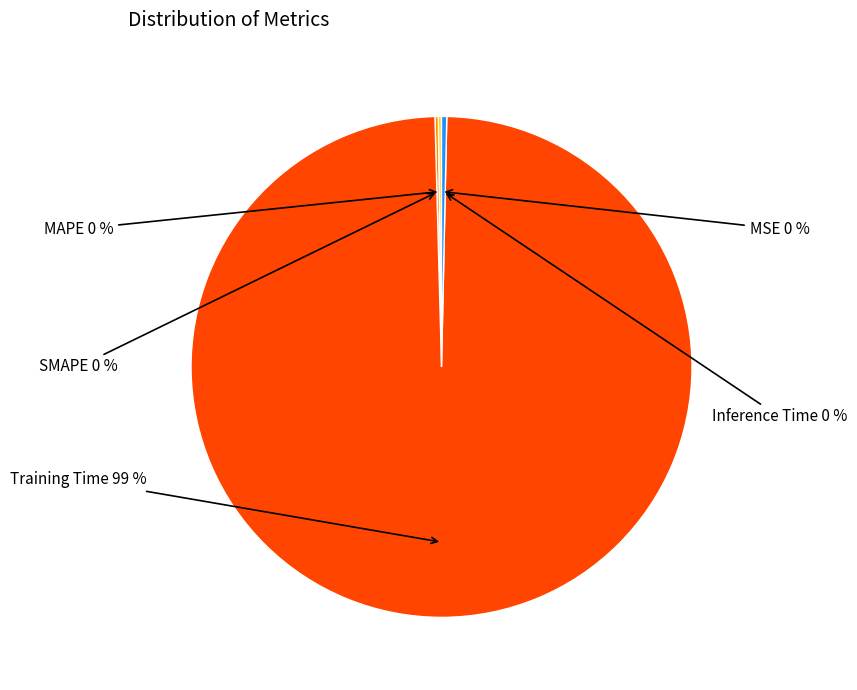

Is it true that Inference Time is 0% of the pie?

True